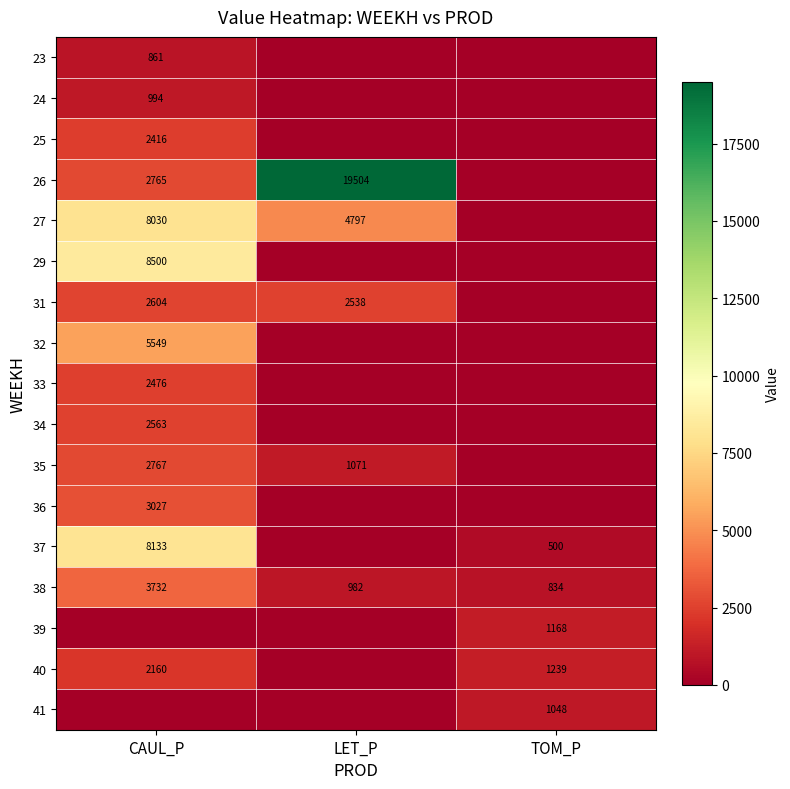

What is the total value across all series at TOM_P?

4789.5